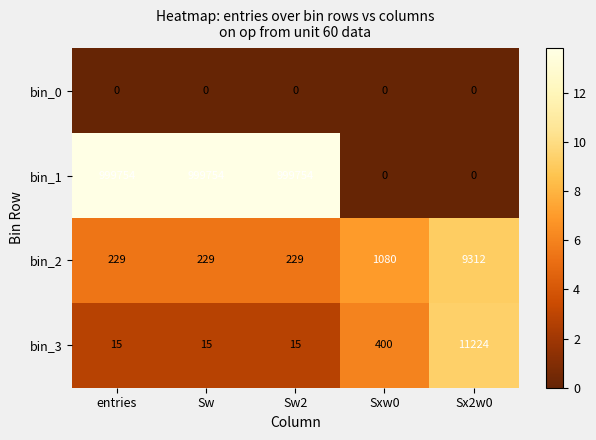

Reading left to right, list all the values displayed in this chart.

bin_0: entries=0	Sw=0	Sw2=0	Sxw0=0	Sx2w0=0
bin_1: entries=999754	Sw=999754	Sw2=999754	Sxw0=0	Sx2w0=0
bin_2: entries=229	Sw=229	Sw2=229	Sxw0=1080	Sx2w0=9312
bin_3: entries=15	Sw=15	Sw2=15	Sxw0=400	Sx2w0=11224